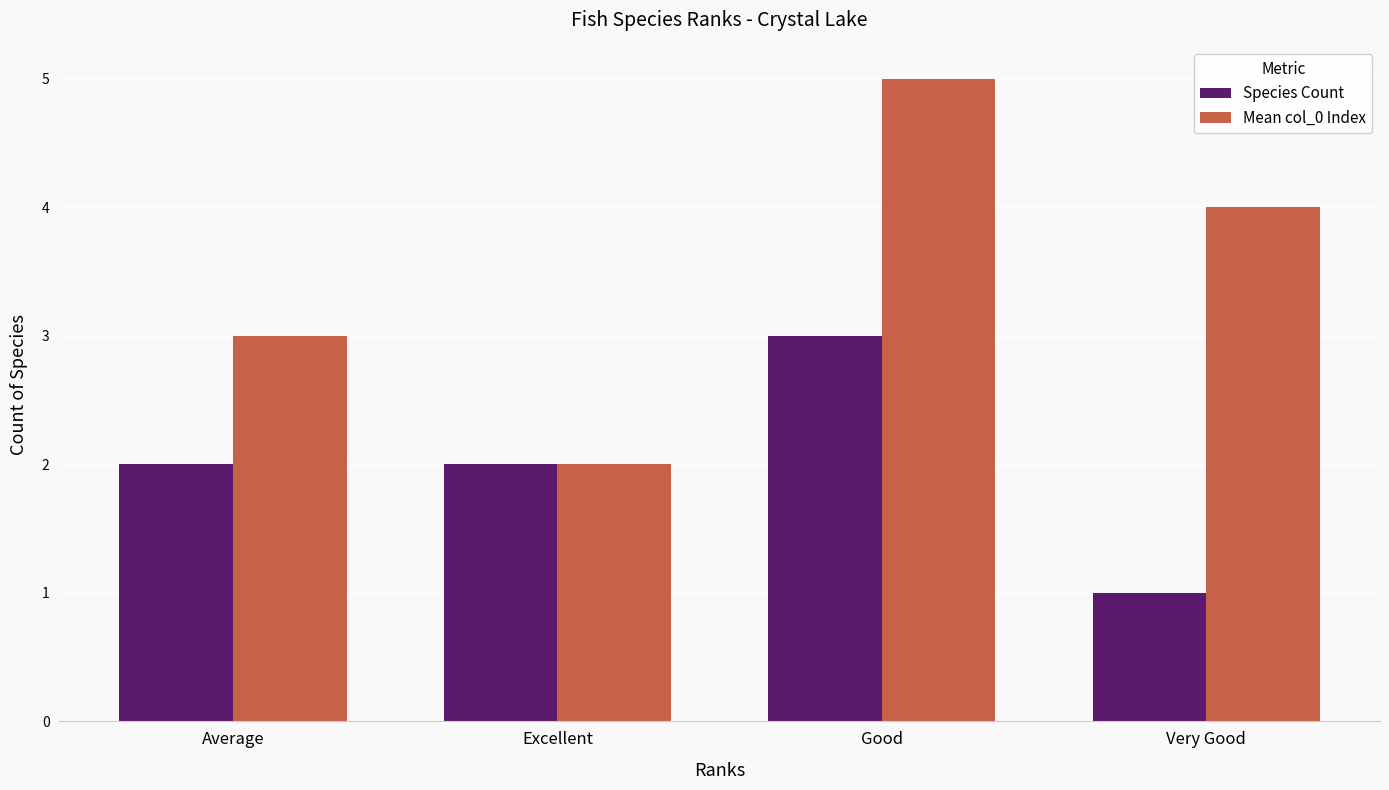

What is the value of the Mean col_0 Index bar at the 1st from the left?

3